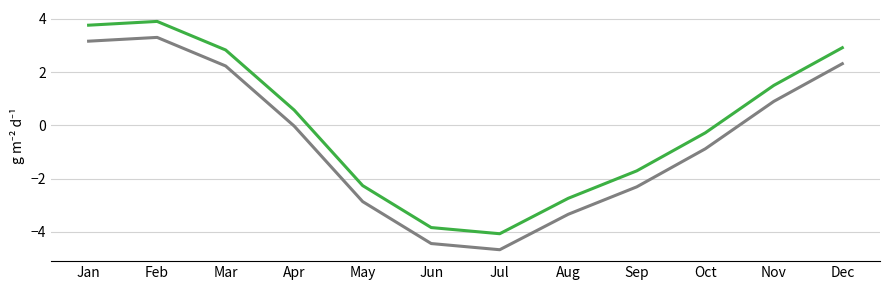

What is the smallest value displayed?

-4.7